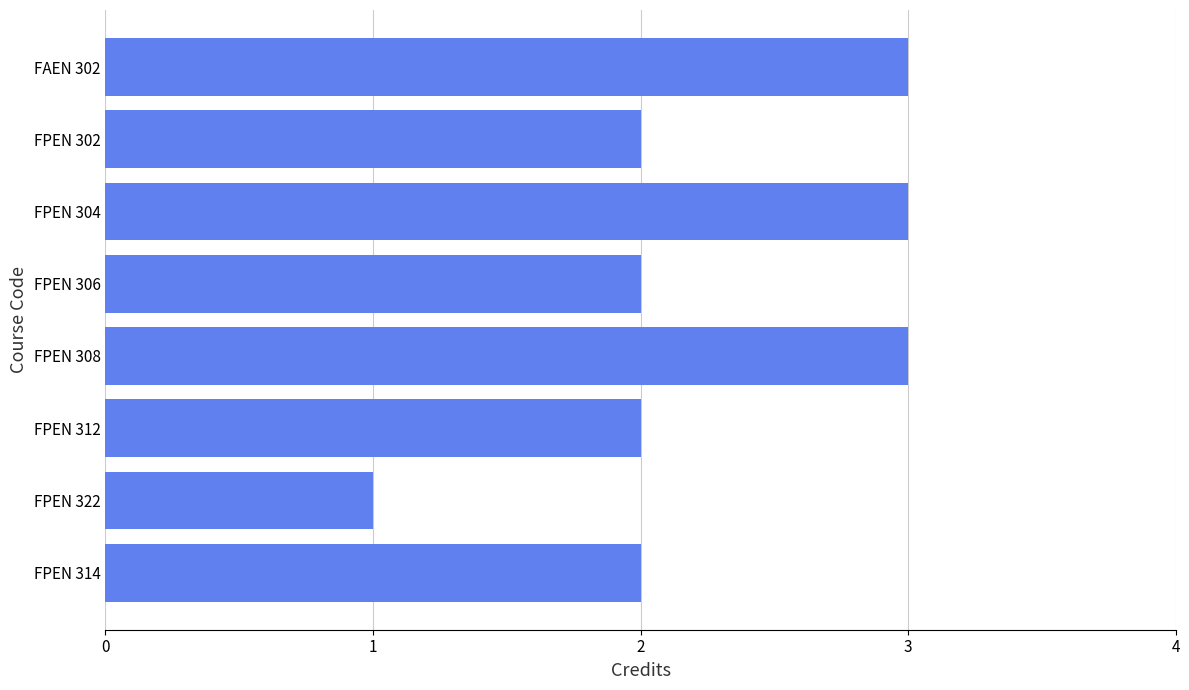

What is the maximum value shown in the chart?

3